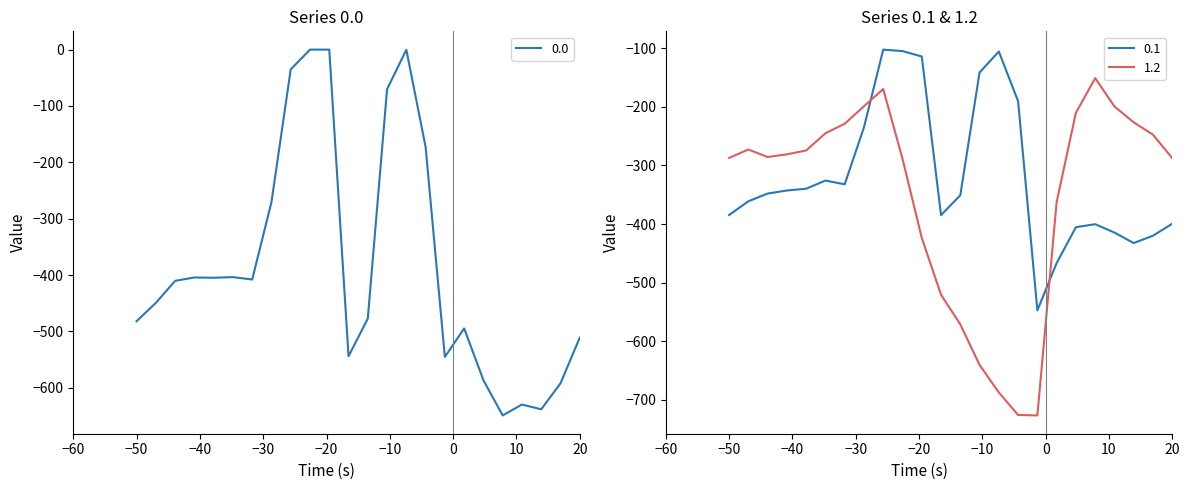

The value of 0.1 at 20 is -399.4. True or false?

True